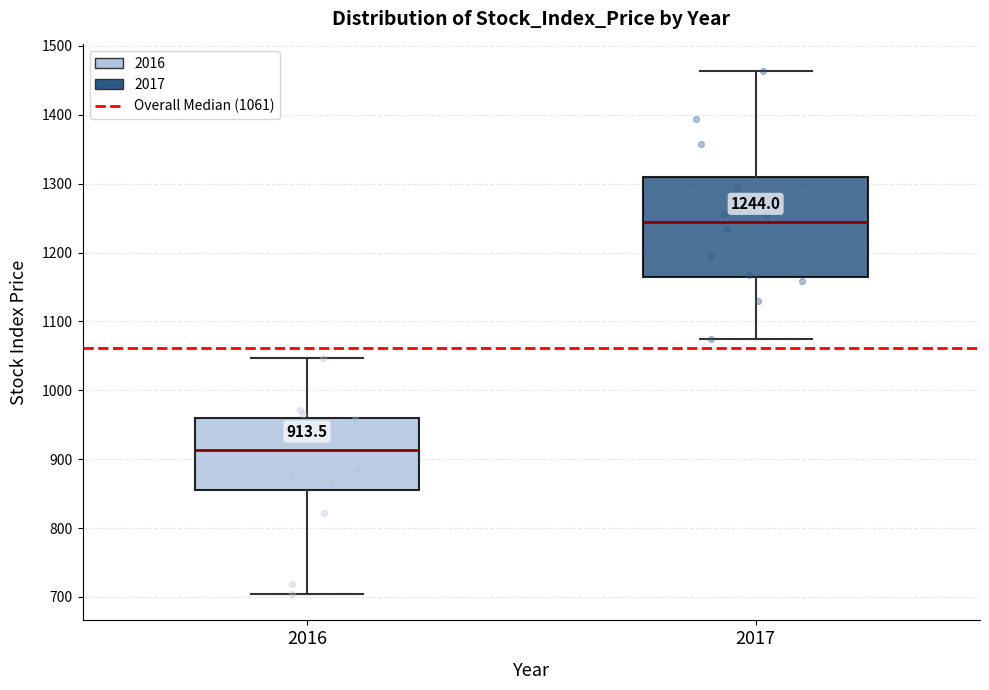

Which box is the tallest, from its lower edge to its upper edge?

2017